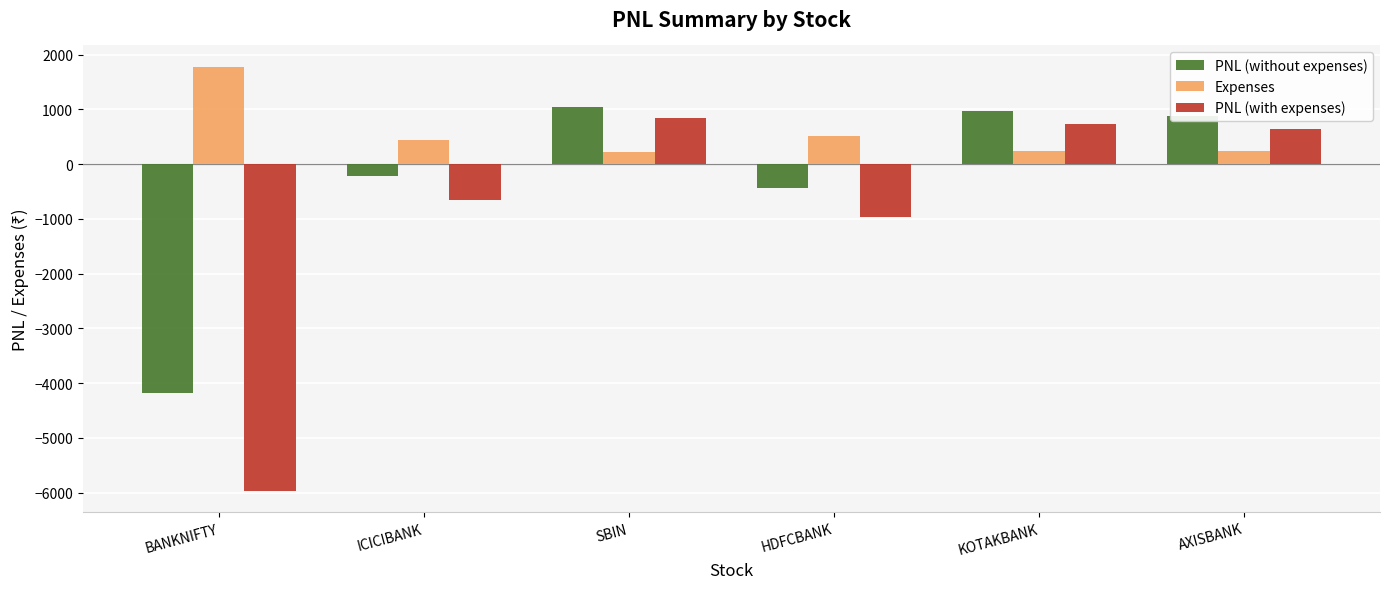

The value of PNL (without expenses) at BANKNIFTY is -2277.0. True or false?

False